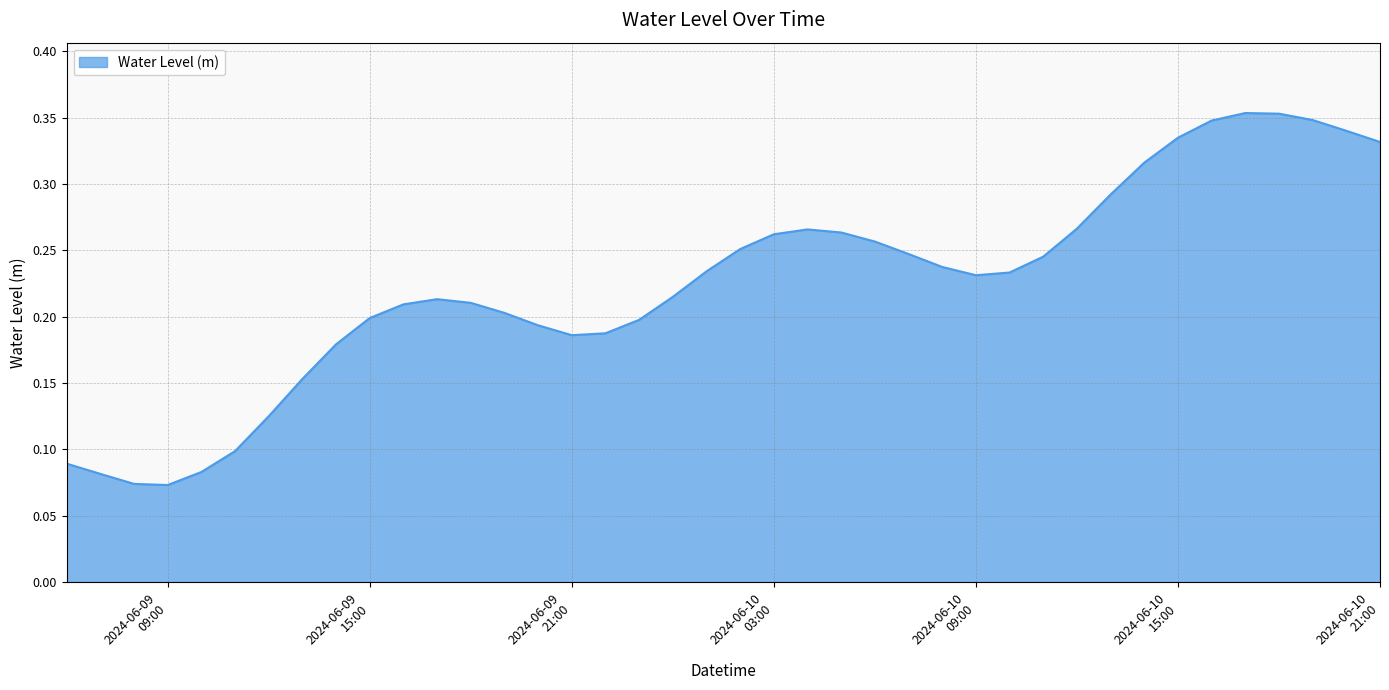

What is the label of the 32nd point from the right?

2024-06-09 14:00:00